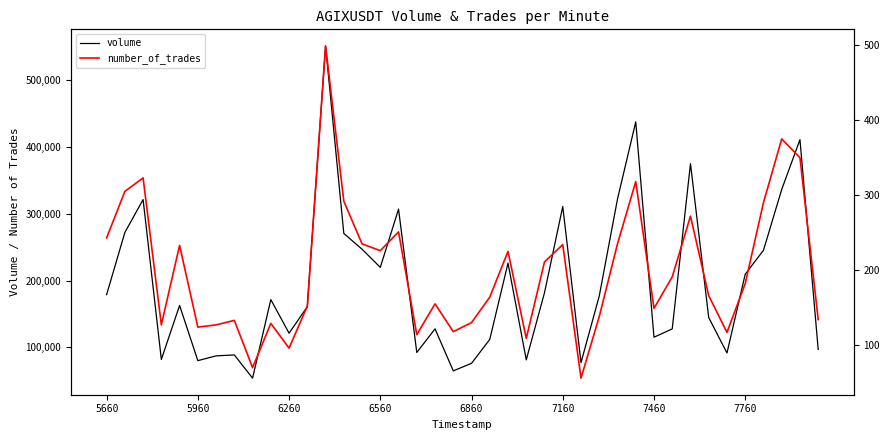

The value of number_of_trades at 5660 is 243. True or false?

True